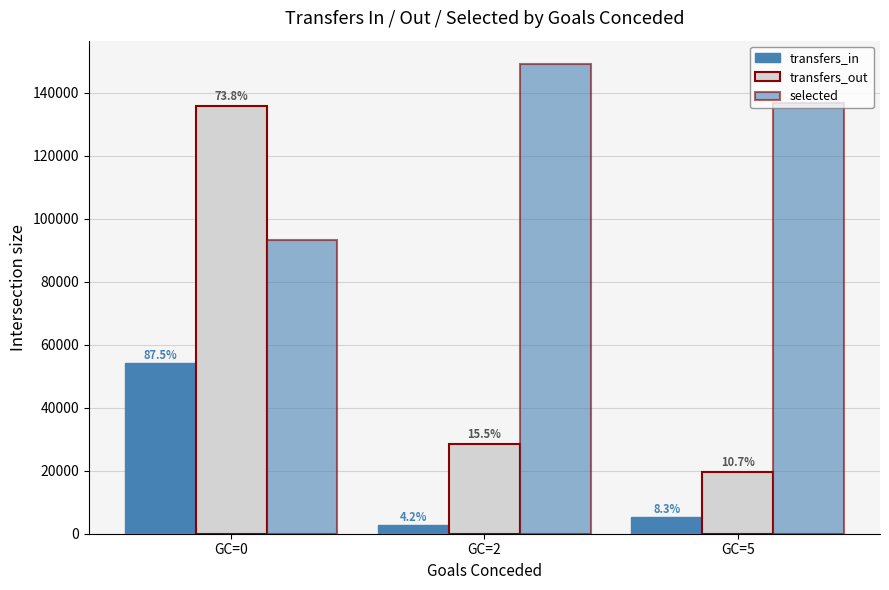

Does the chart contain any negative values?

No